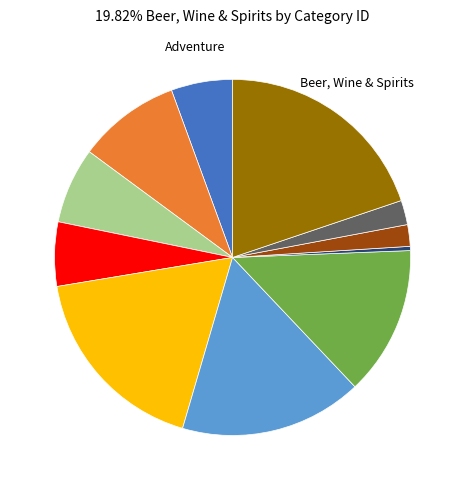

Is there a majority slice in this chart?

No